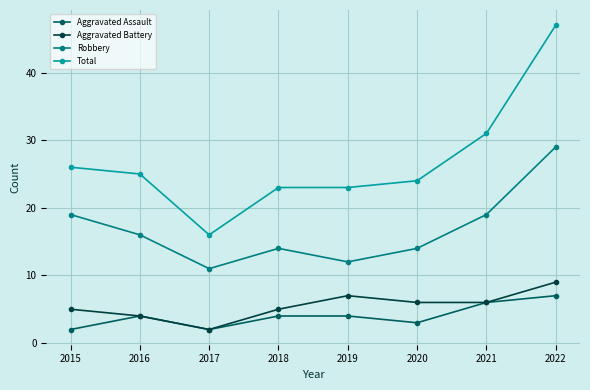

Count the number of data series in this chart.

4